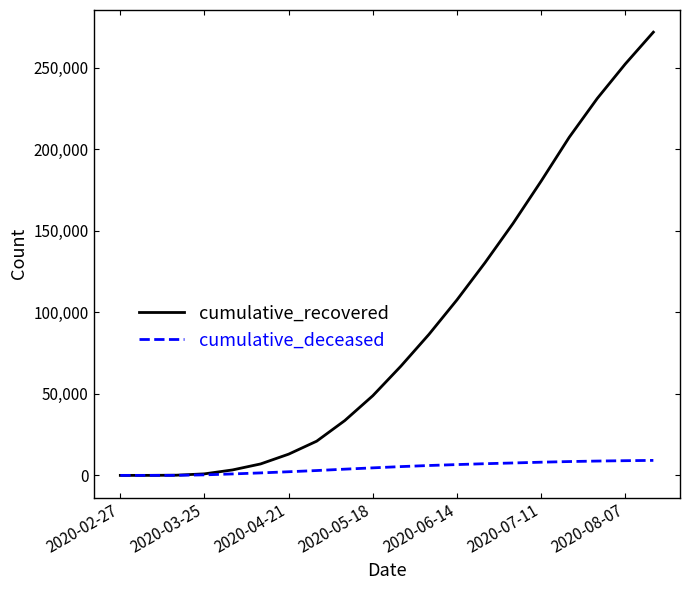

How many values in the cumulative_deceased series are below 5392?

10